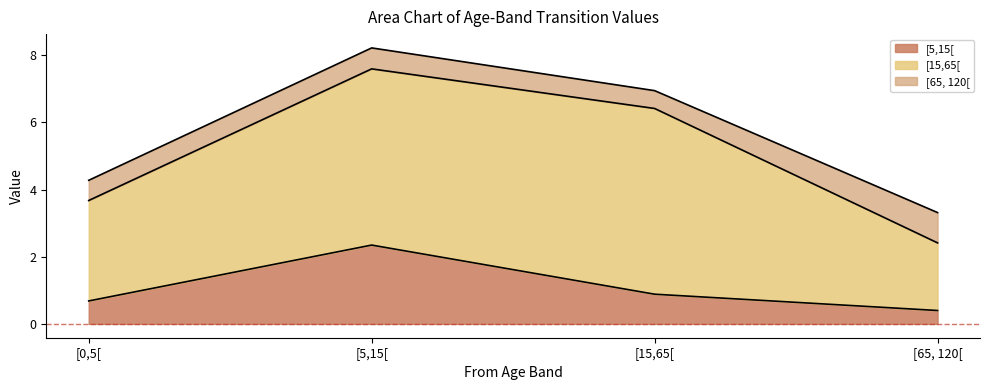

What are all the series names shown in the legend?

[5,15[, [15,65[, [65, 120[